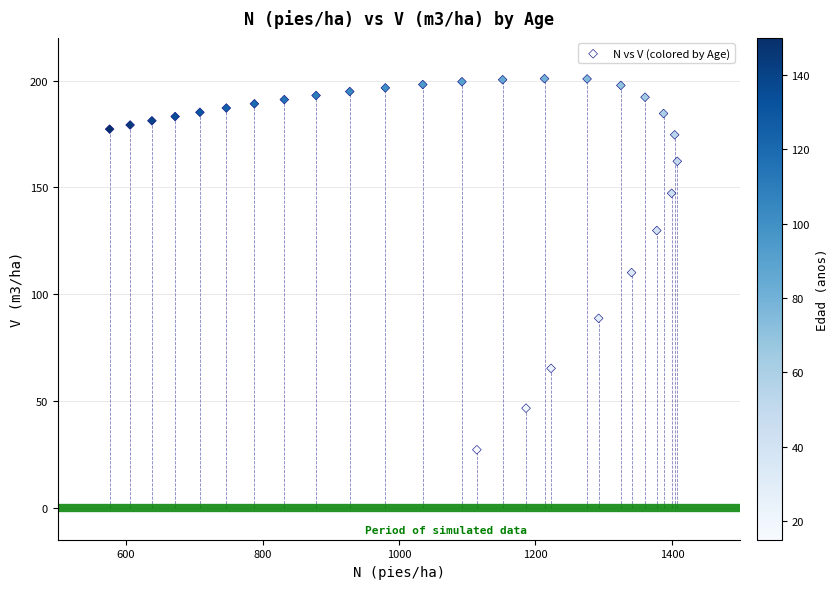

What Y value in the scatter plot is closest to 114?

110.1